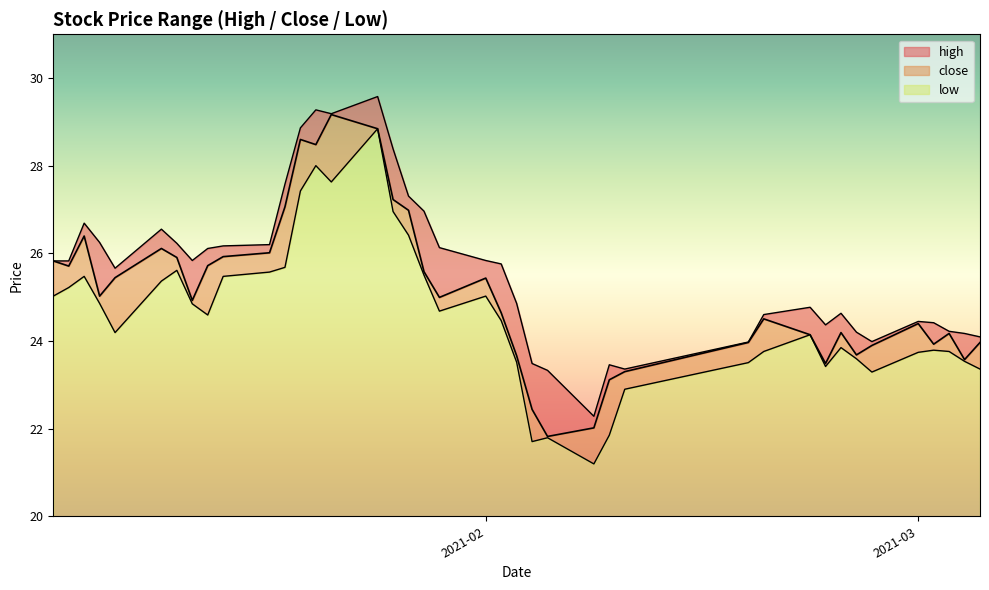

What is the lowest value of the low series?

1.2